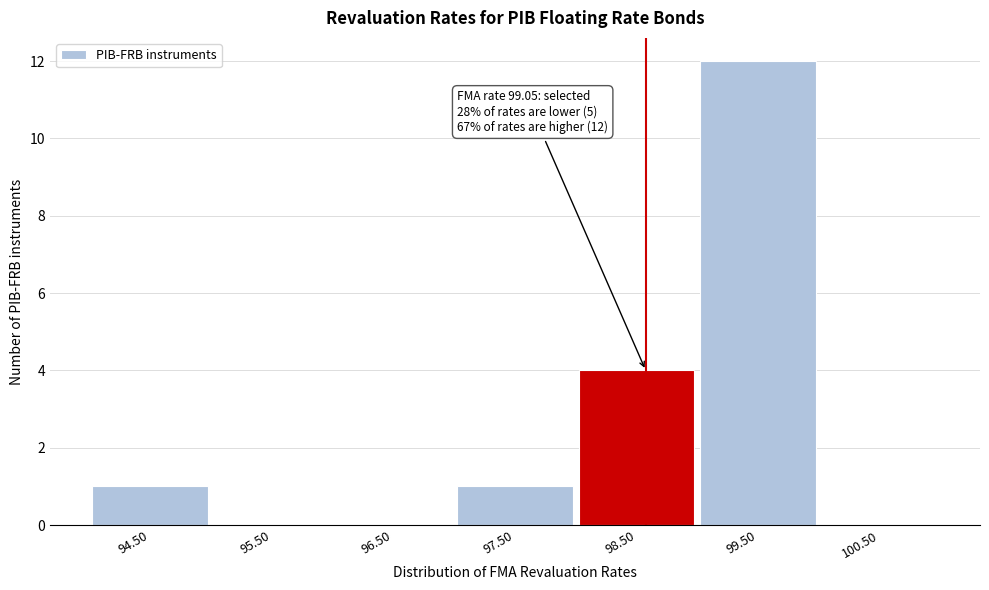

Reading left to right, extract all data points from this chart.

94.50=1	95.50=0	96.50=0	97.50=1	98.50=4	99.50=12	100.50=0